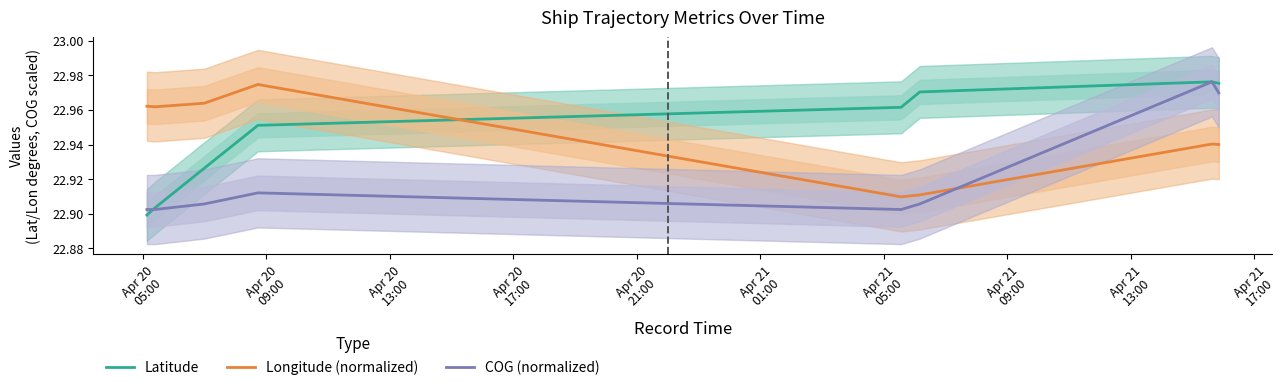

Is this an area chart (filled region under the line)?

No